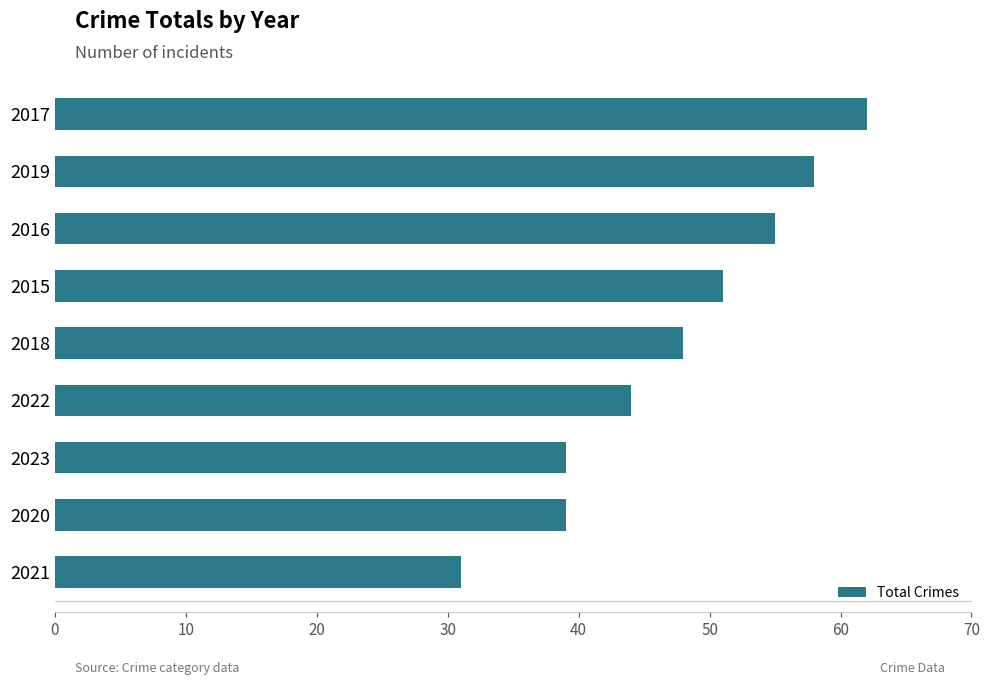

How many data points are less than 48?

4